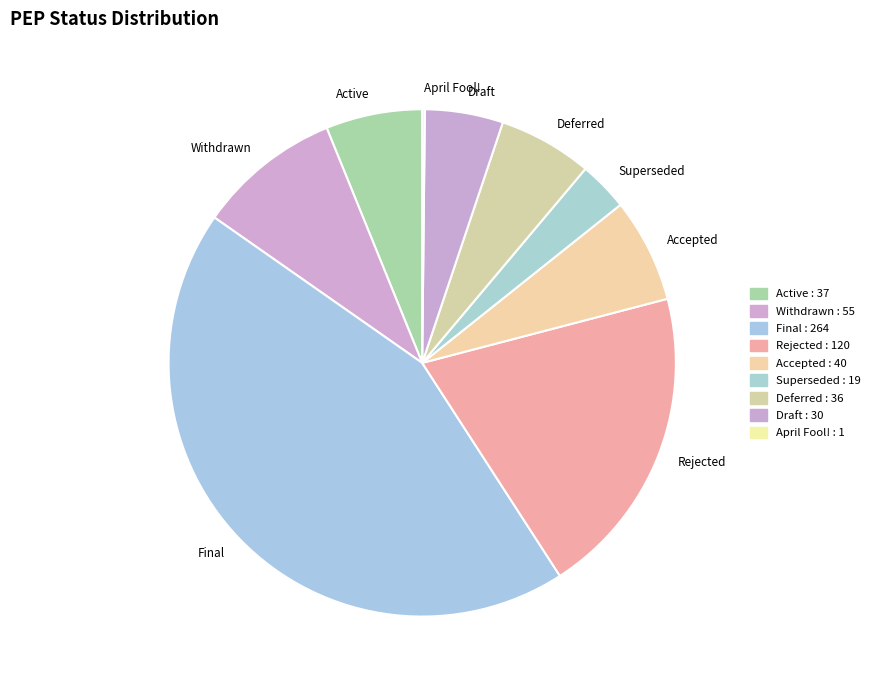

Does any single category account for the majority?

No